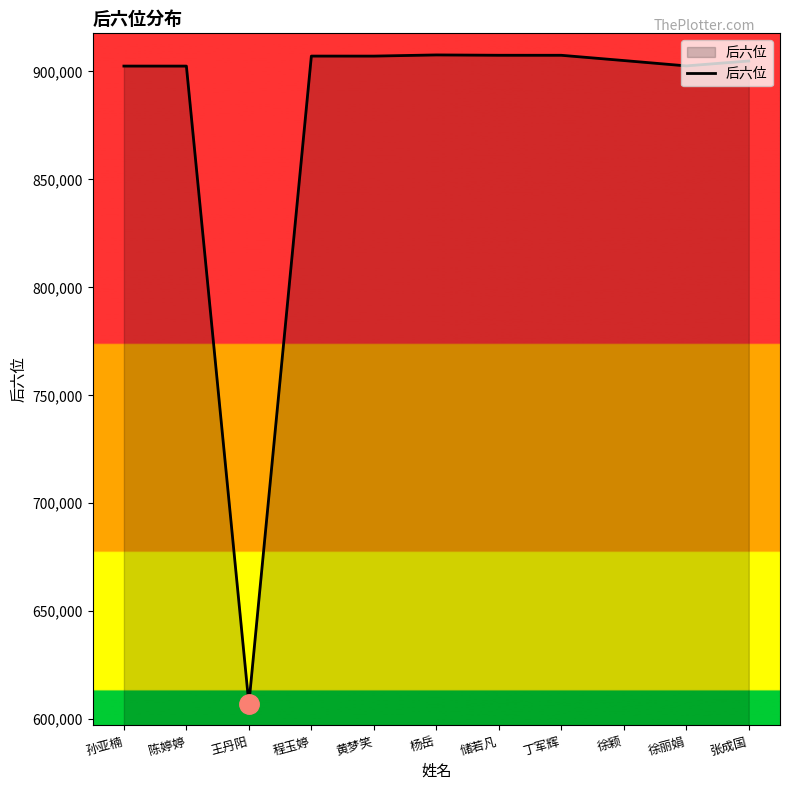

True or false: the data shows 907475 at 丁军辉.

True